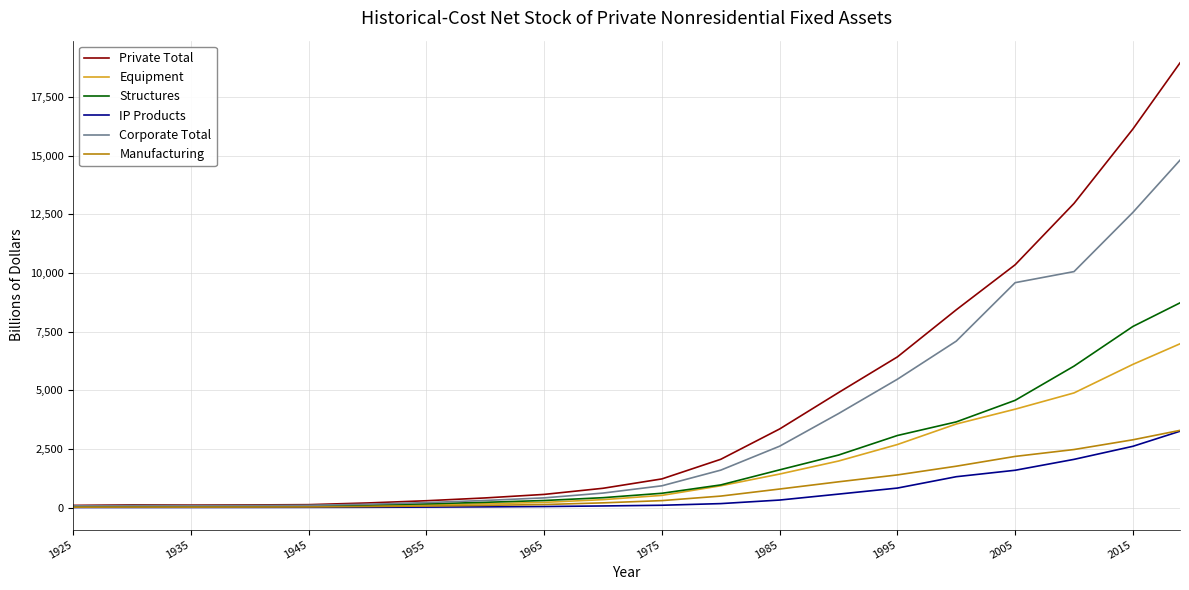

Which series has the largest total across all categories?

Private Total